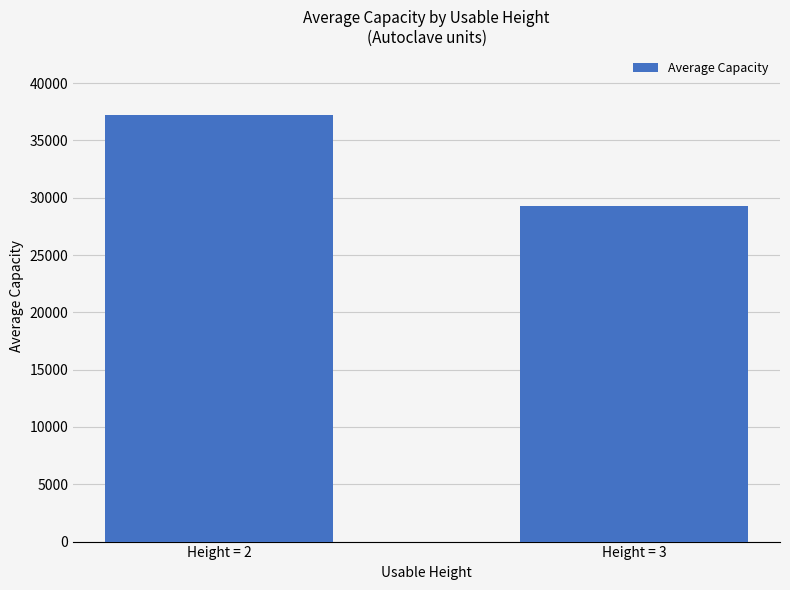

List the labels in order of value, smallest first.

Height = 3, Height = 2